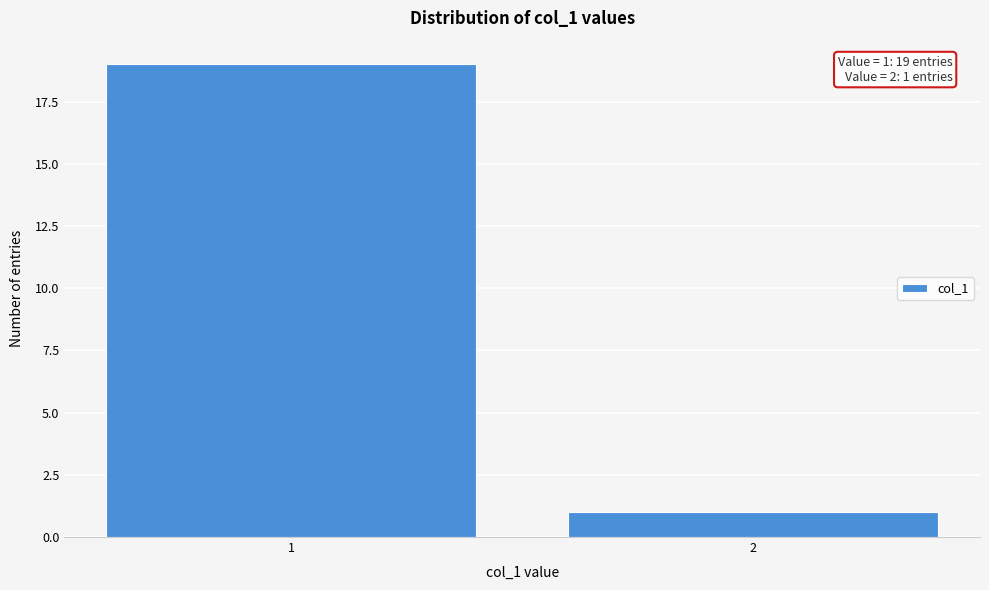

Reading left to right, transcribe all the data shown in this chart.

19	1